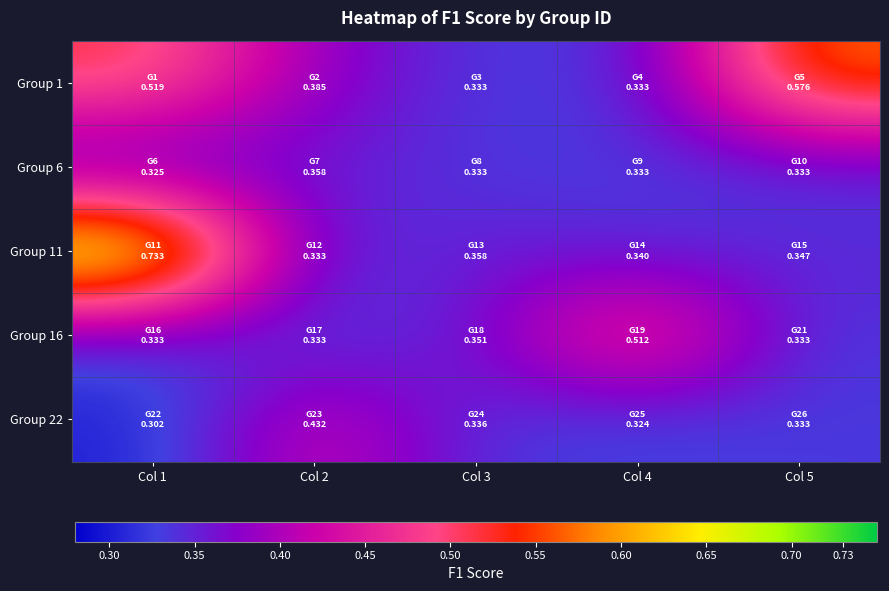

What is the total value across all series at Col 1?

2.2